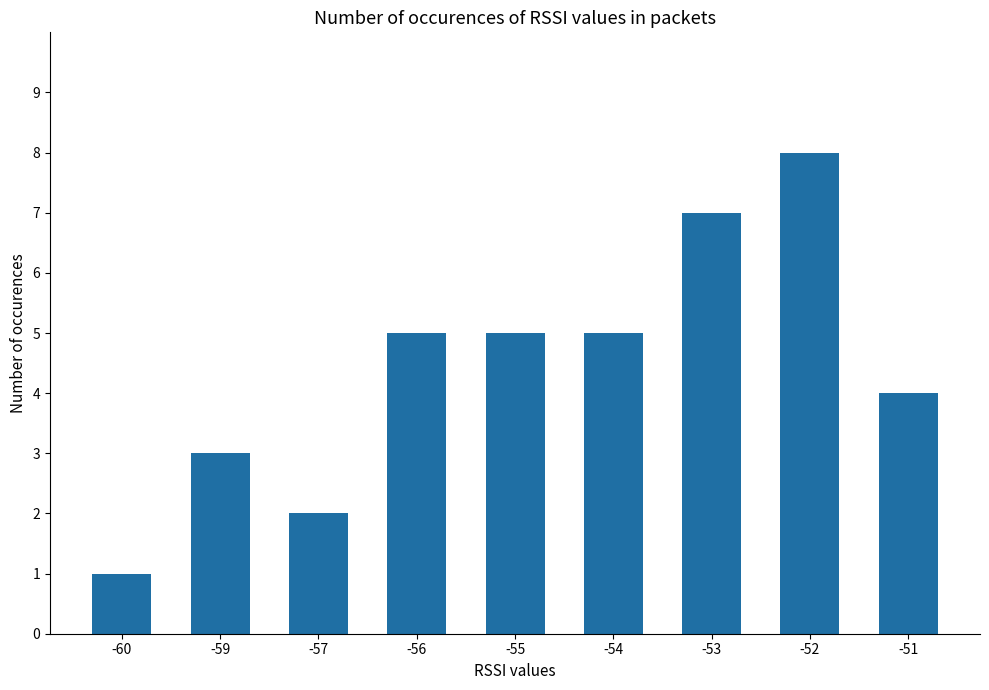

At which category does the chart reach its minimum across all series?

-60